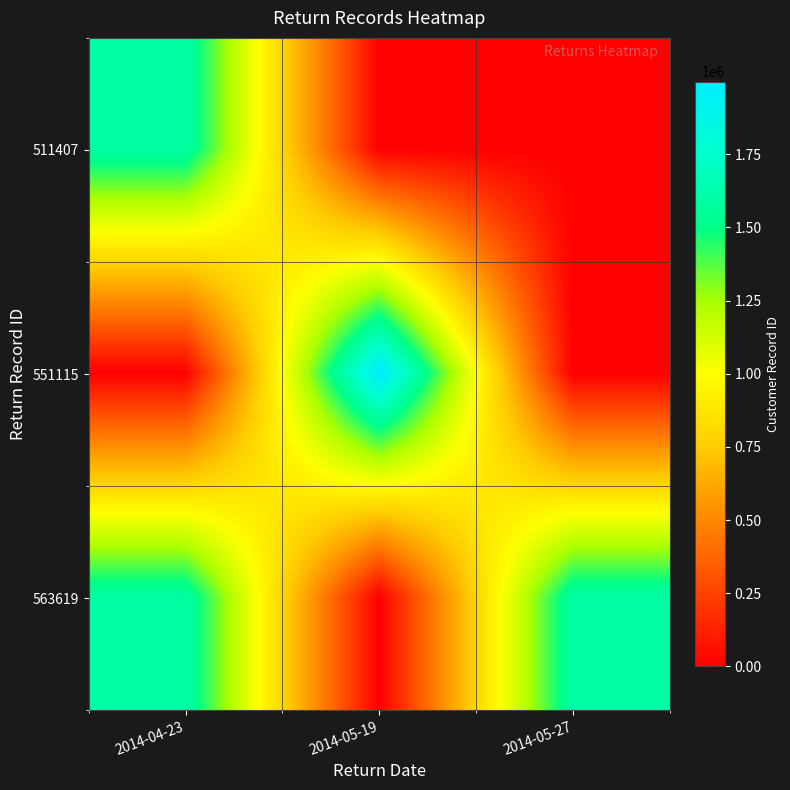

At how many categories does at least one series exceed 1219547?

3